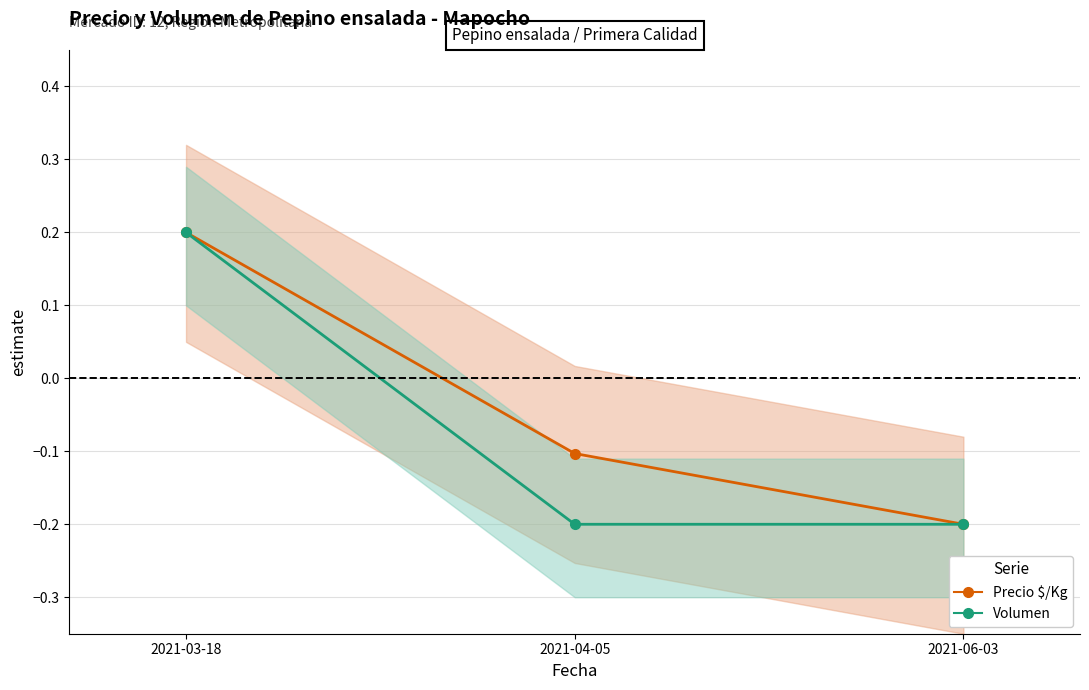

Reading left to right, list all the values displayed in this chart.

Precio $/Kg: 0.2	-0.1	-0.2
Volumen: 0.2	-0.2	-0.2